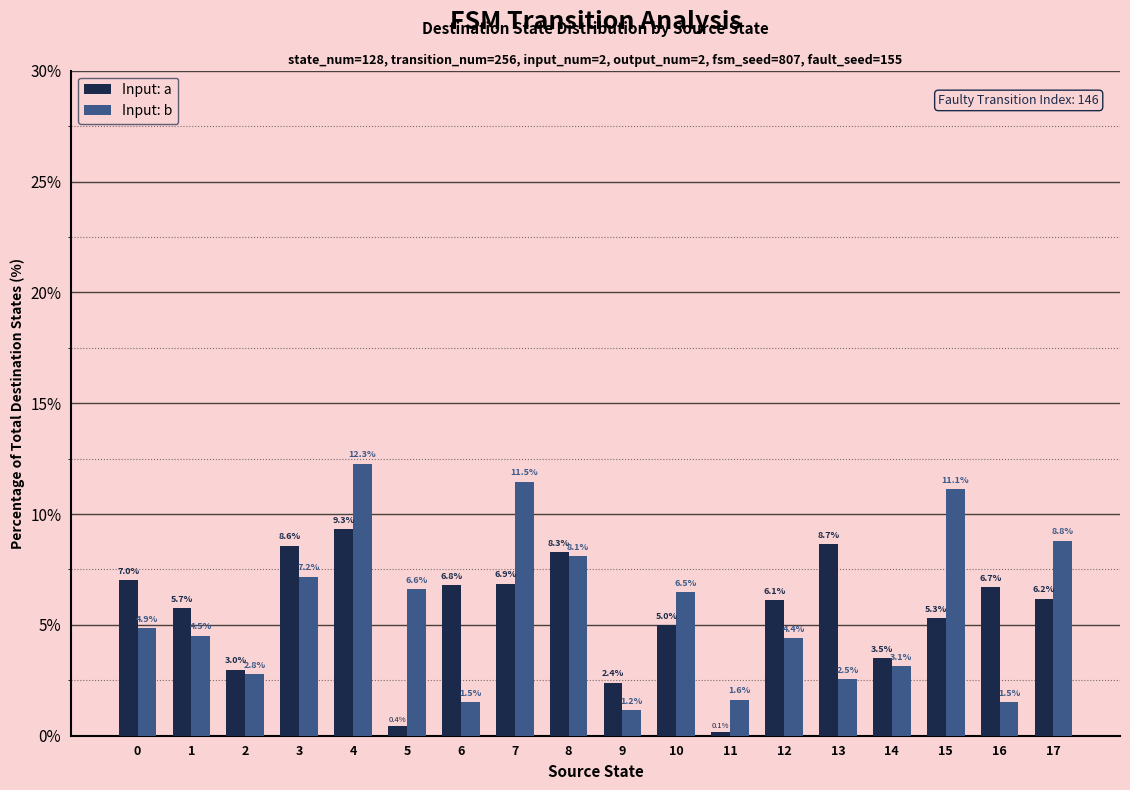

What is the average value of the Input: a series?

5.6